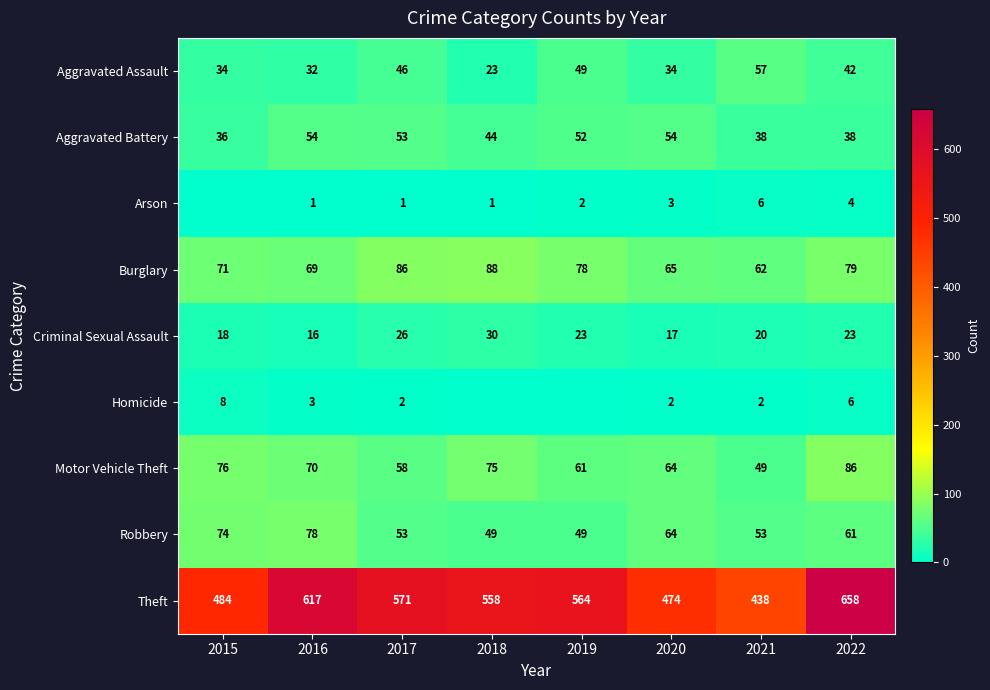

What is the difference between the maximum and minimum values in the Criminal Sexual Assault series?

14